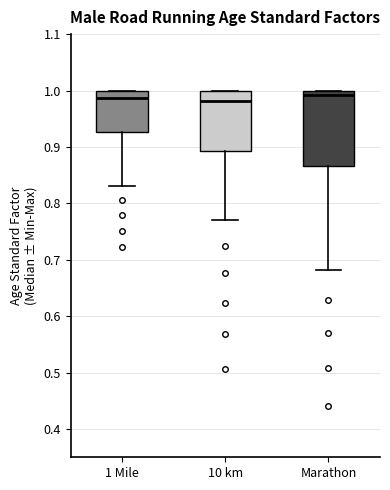

Where does the median line of the box for Marathon sit on the y-axis? The values are not printed on the chart, so give them approximately, as read against the axis.

0.99